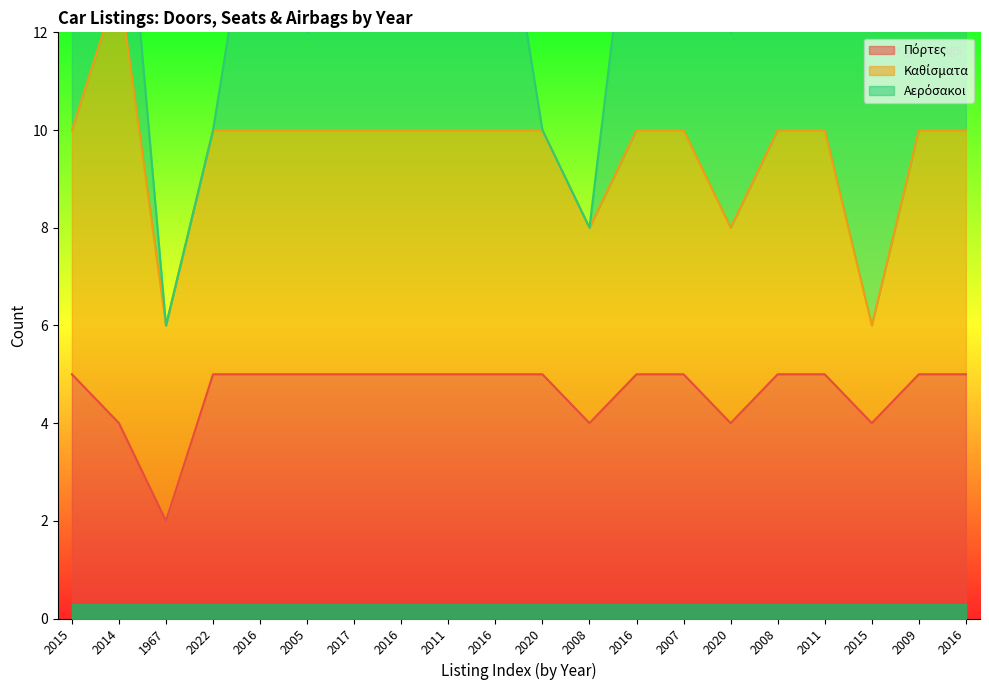

What is the value of the Καθίσματα point at the 6th from the left?

5